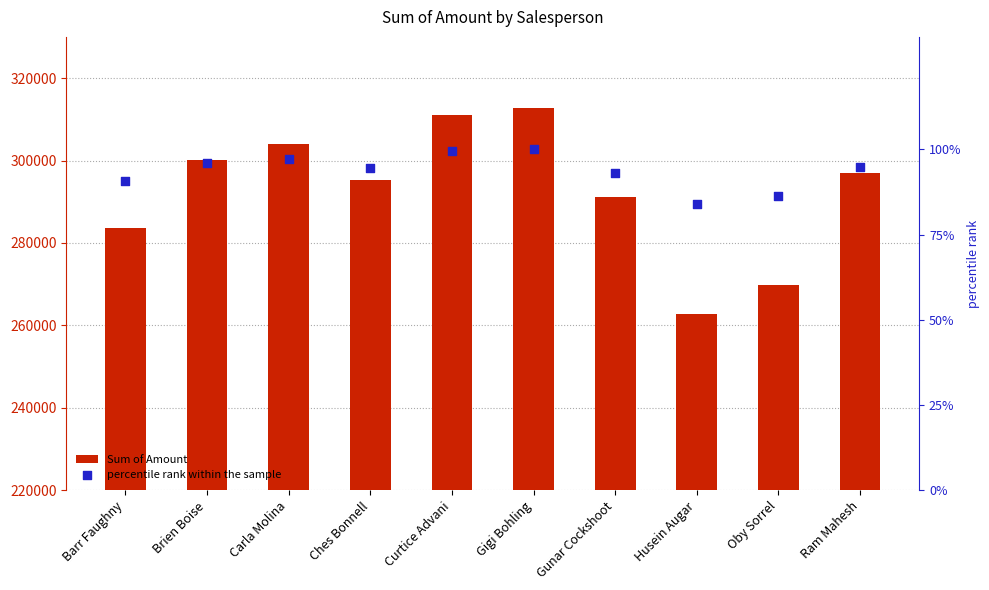

Which series reaches the maximum Y coordinate?

Sum of Amount